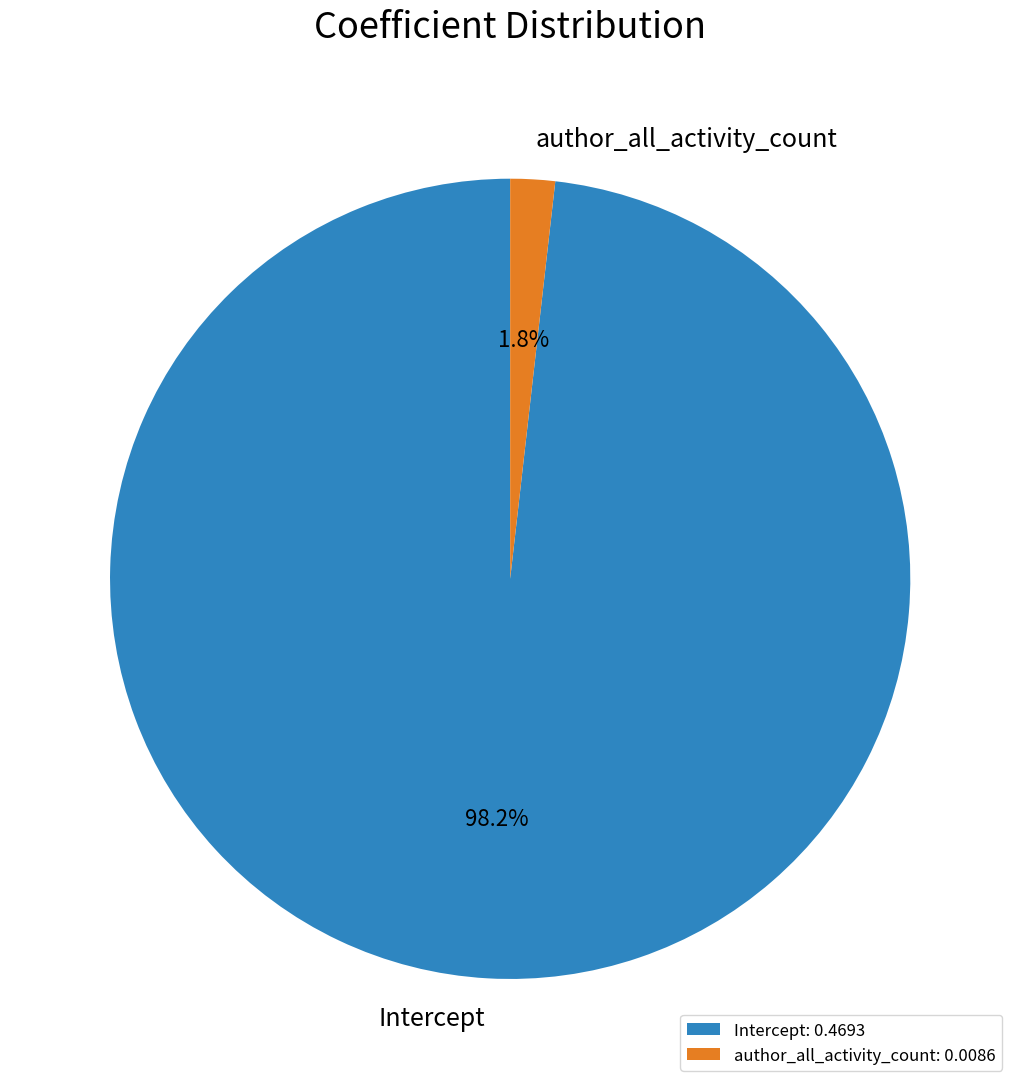

Combined, what portion of the pie is Intercept and author_all_activity_count?

100.0%